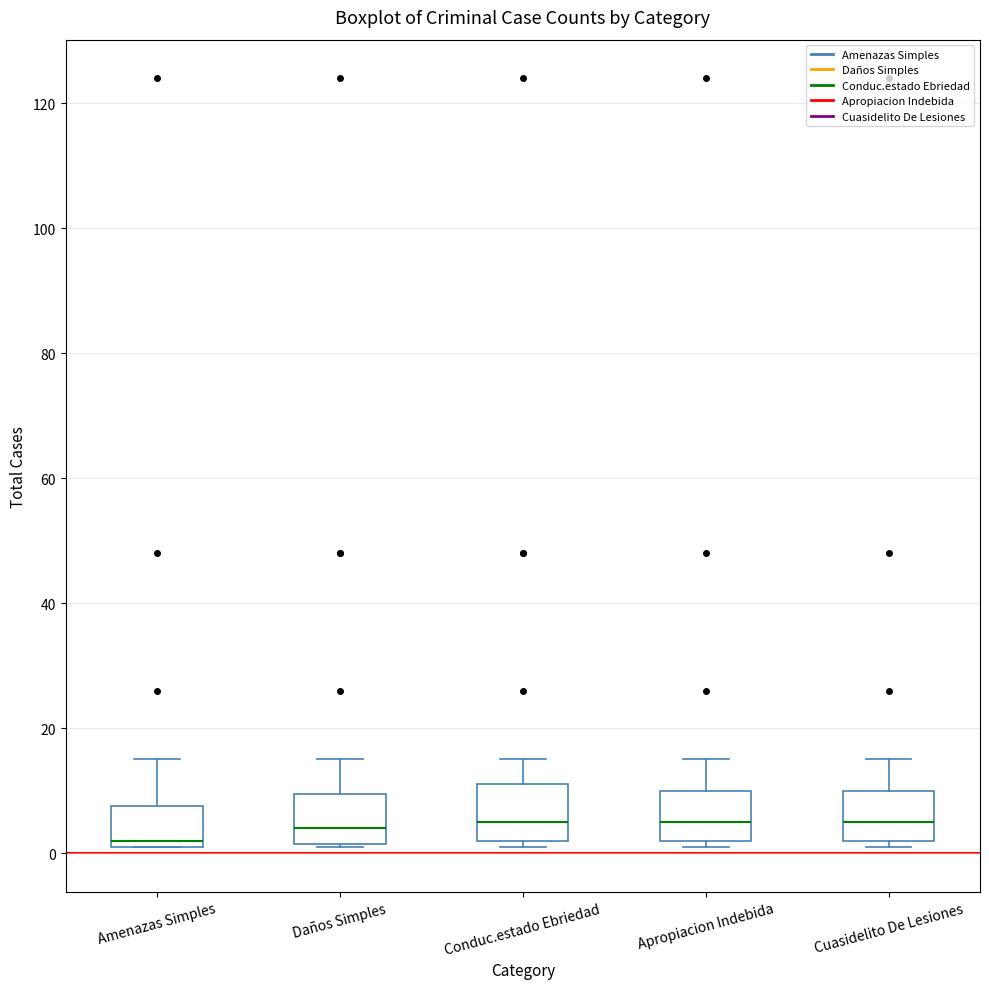

Reading left to right, read every box against the y-axis: the position of its median line, the range the box covers, and the ends of its whiskers. The values are not printed on the chart, so give them approximately, as read against the axis.

Amenazas Simples: median 2 (just above the box's lower edge), box 2 to 8, whiskers 2 to 16
Daños Simples: median 4, box 2 to 10, whiskers 2 to 16
Conduc.estado Ebriedad: median 6, box 2 to 12, whiskers 2 (just below the box's lower edge) to 16
Apropiacion Indebida: median 6, box 2 to 10, whiskers 2 (just below the box's lower edge) to 16
Cuasidelito De Lesiones: median 6, box 2 to 10, whiskers 2 (just below the box's lower edge) to 16